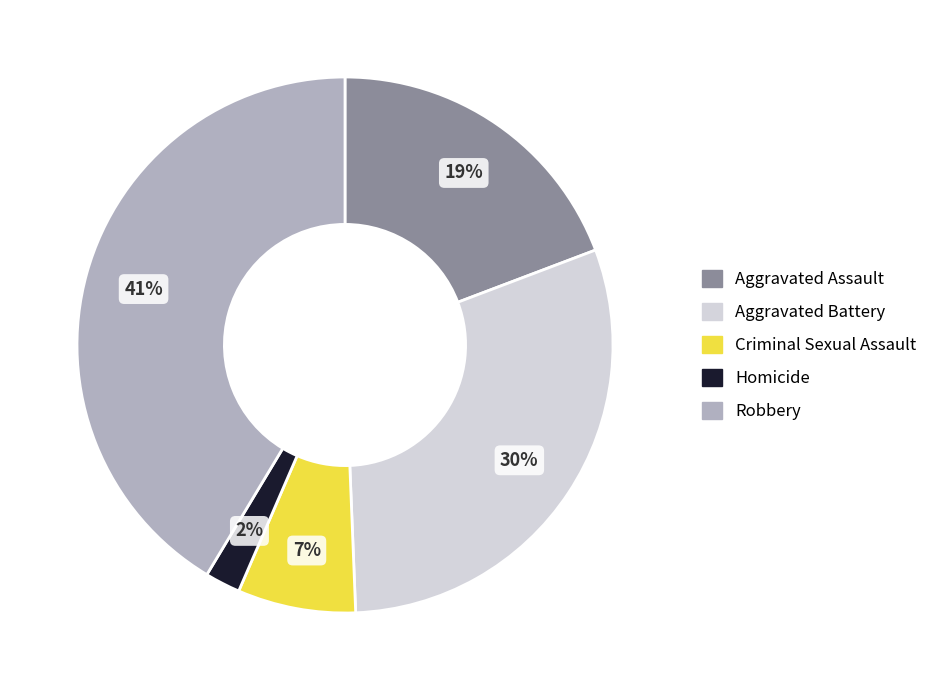

Count the number of slices in the pie.

5